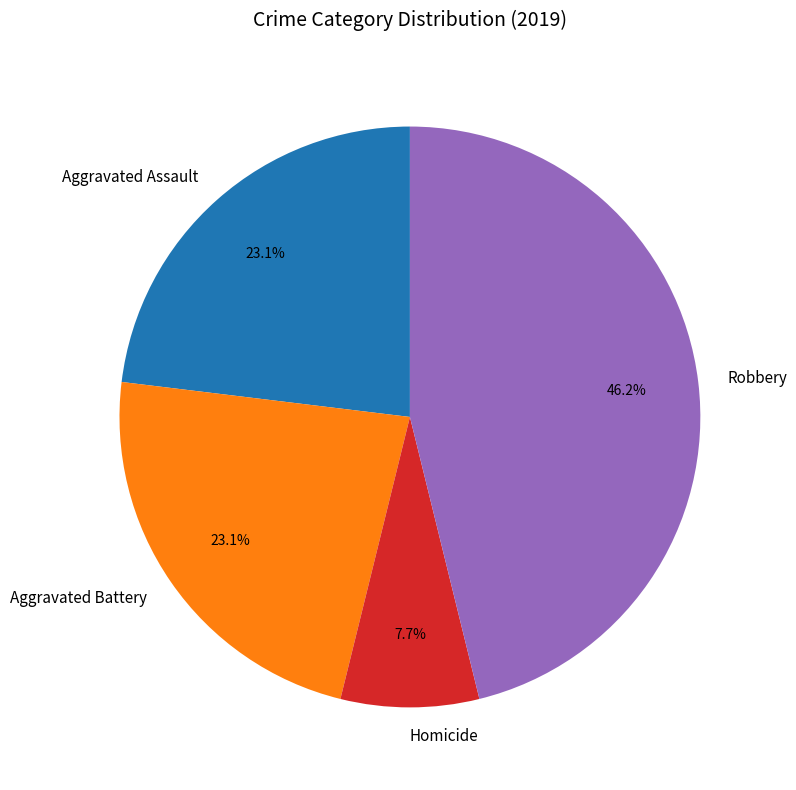

Is it true that Aggravated Battery is 13% of the pie?

False